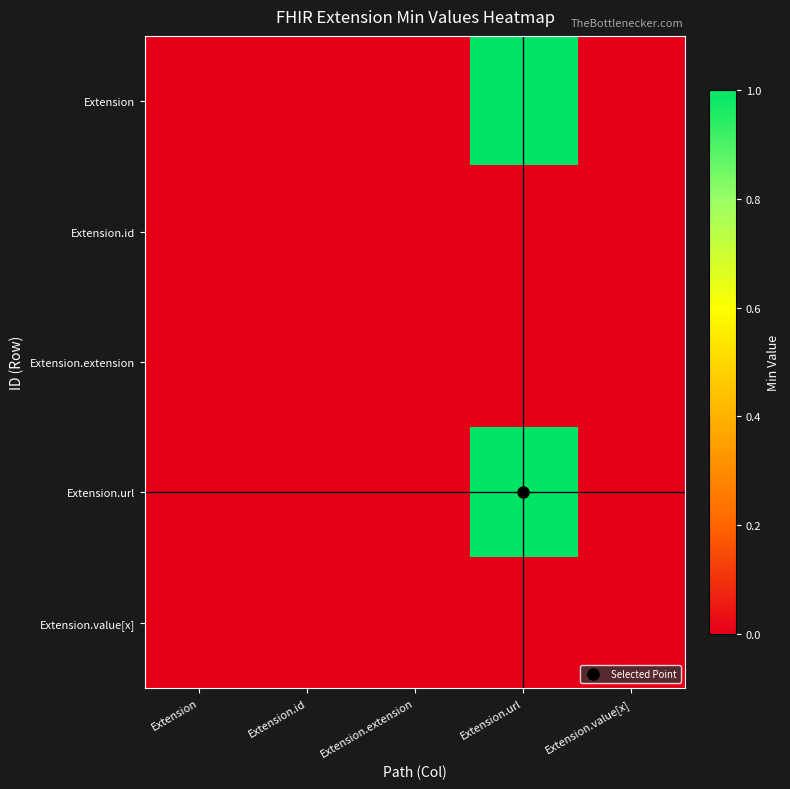

At which category does the chart reach its minimum across all series?

Extension